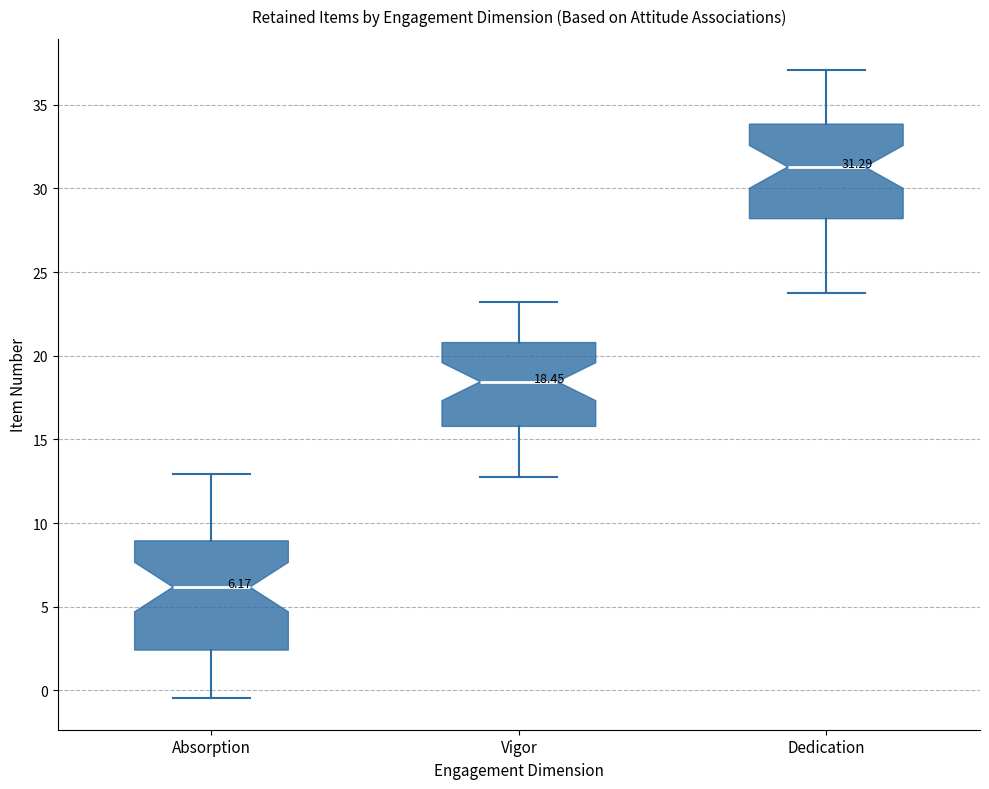

Which box has the lowest median line?

Absorption